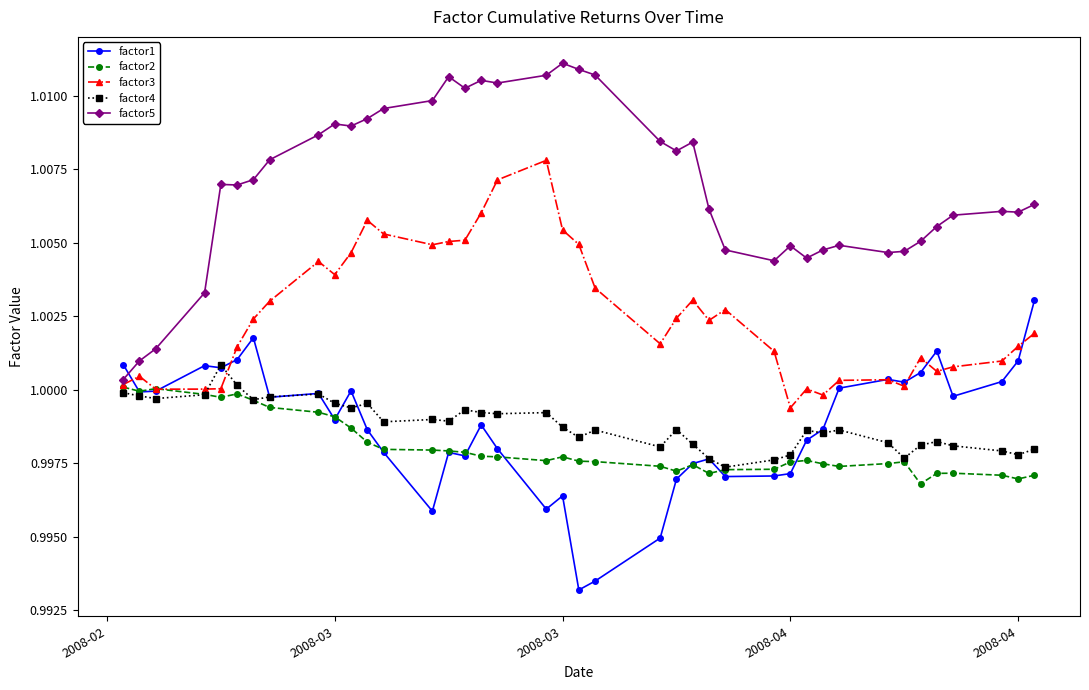

True or false: factor5 and factor4 intersect in this chart.

False